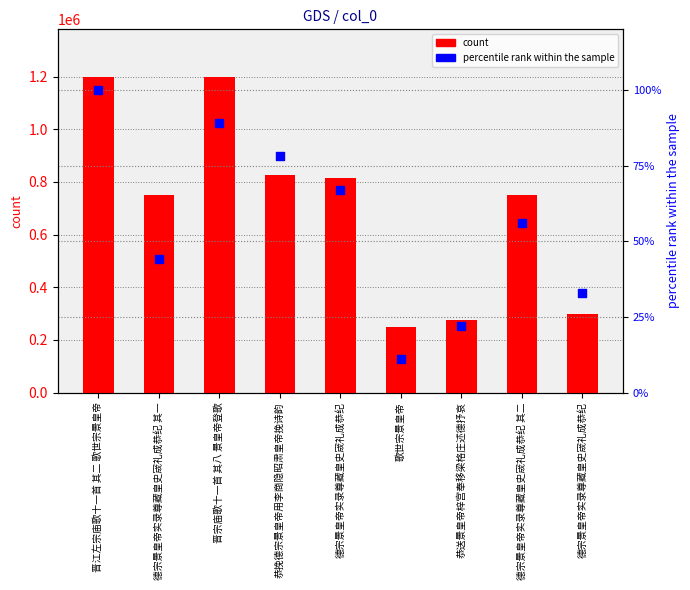

What is the total value across all series at 德宗景皇帝实录尊藏皇史宬礼成恭纪 其一?

751997